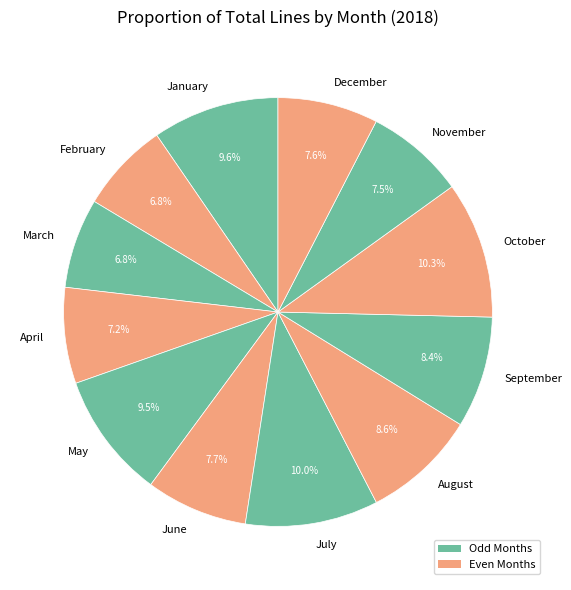

What is the ratio of the value at May to the value at July?

0.9